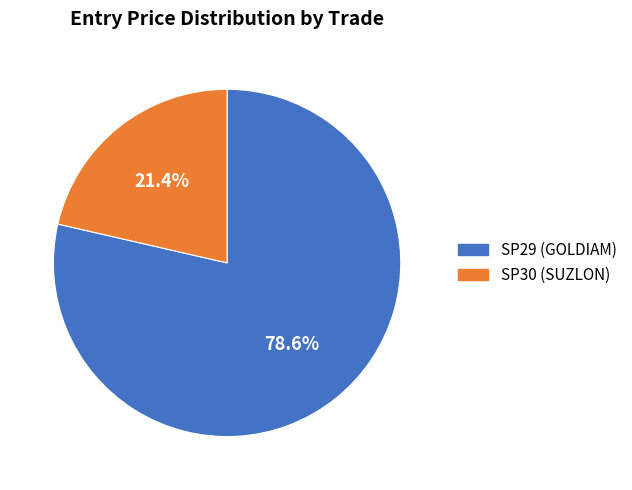

How many segments does this pie chart have?

2